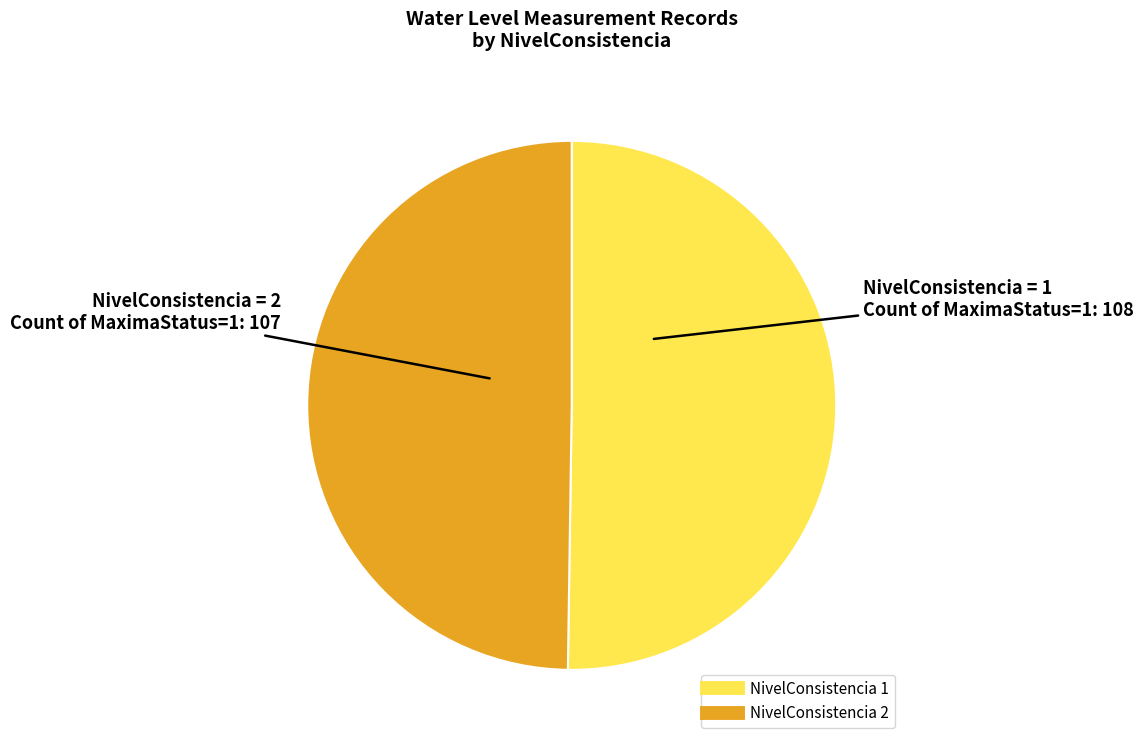

Is the sum of NivelConsistencia 1 and NivelConsistencia 2 greater than half?

Yes